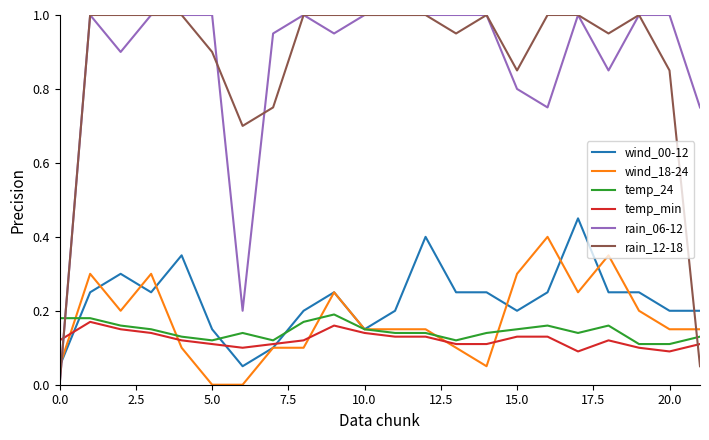

What is the sum of all temp_min values?

2.7